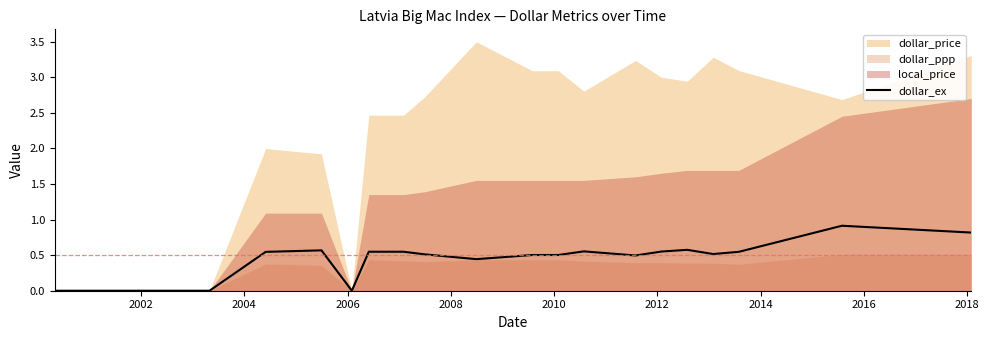

What is the highest value of the dollar_ex series?

0.9